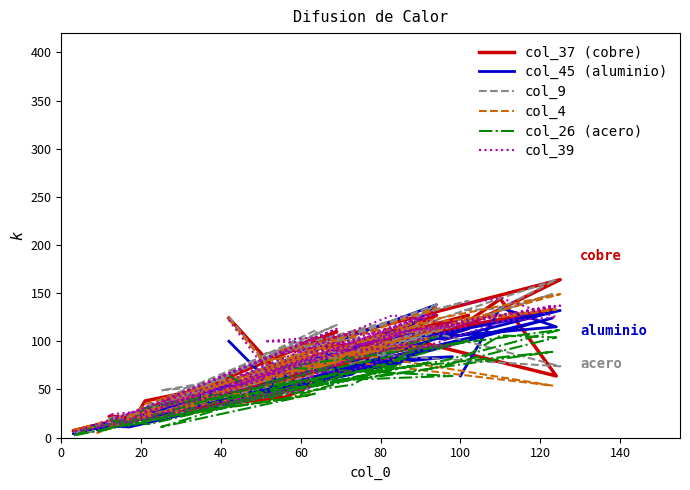

Reading left to right, list all the values displayed in this chart.

col_37 (cobre): 124	74	73	85	133	93	49	100	105	164	89	108	71	127	54	21	22	19	59	34	94	42	24	9	110	33	104	52	12	7	98	50	76	127	17	38	98	64	144	115
col_45 (aluminio): 100	54	73	70	124	68	45	110	102	132	76	84	65	113	51	22	12	11	43	31	78	53	17	8	92	29	81	57	12	4	91	38	66	138	22	27	103	115	135	64
col_9: 125	68	73	75	149	83	63	99	106	74	92	116	87	142	86	29	20	17	59	49	91	57	18	11	117	33	112	51	6	5	112	50	83	138	23	31	118	164	134	132
col_4: 123	67	74	91	54	79	58	113	116	149	91	96	80	121	65	22	11	20	46	40	102	59	17	5	101	20	89	44	11	8	103	57	82	135	22	35	119	133	125	124
col_26 (acero): 64	40	52	65	89	60	39	71	80	112	73	64	57	101	45	14	19	12	45	35	76	40	16	6	67	11	46	44	11	2	78	37	55	105	17	31	70	104	106	81
col_39: 122	61	69	91	137	69	65	127	119	137	88	95	100	116	58	28	24	15	61	34	109	49	19	11	113	37	103	51	9	6	128	53	91	129	21	26	115	125	145	138